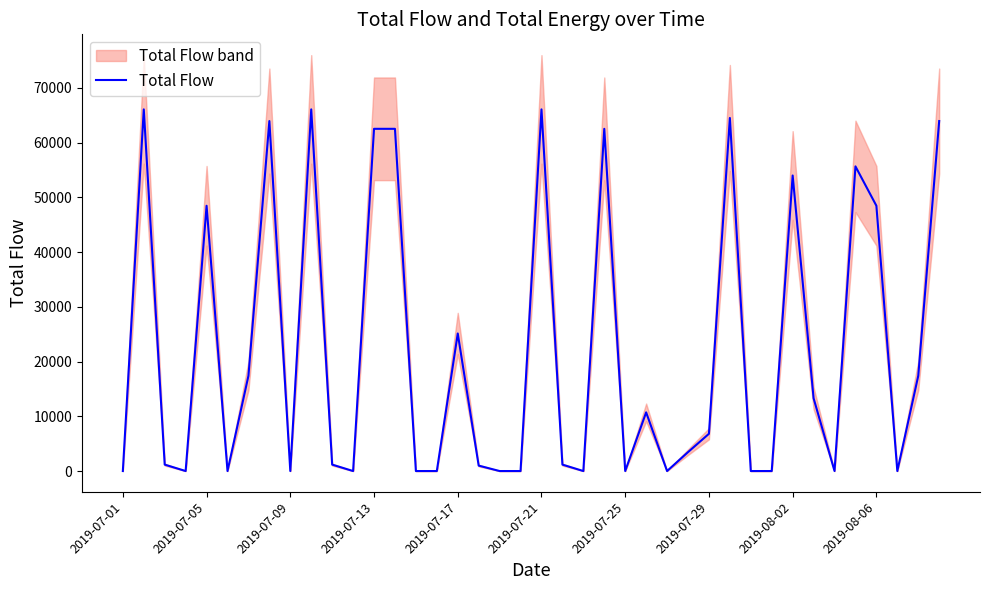

Does the chart display data point markers on the line(s)?

No